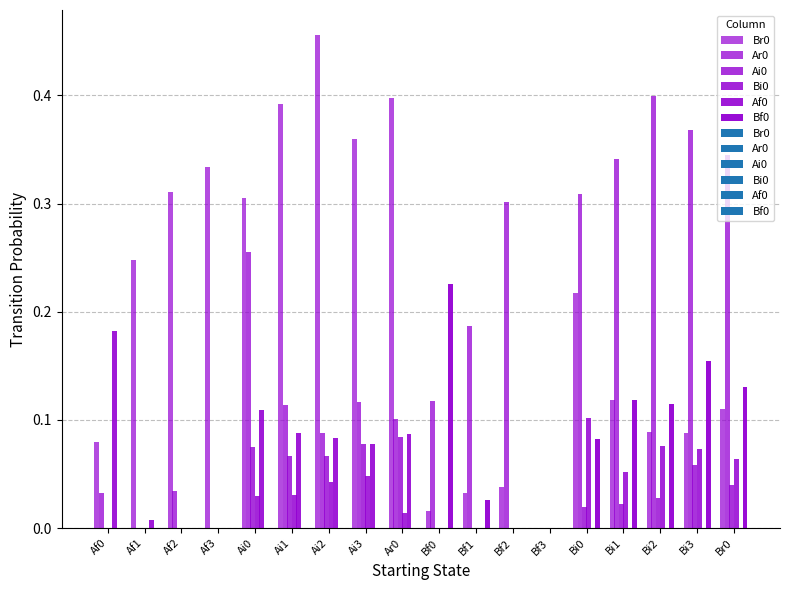

Reading left to right, what are all the values shown in this chart?

Br0: 0.1	0.2	0.3	0.3	0.3	0.4	0.5	0.4	0.4	0.0	0.0	0.0	0.0	0.2	0.1	0.1	0.1	0.1
Ar0: 0.0	0.0	0.0	0.0	0.3	0.1	0.1	0.1	0.1	0.1	0.2	0.3	0.0	0.3	0.3	0.4	0.4	0.3
Ai0: 0.0	0.0	0.0	0.0	0.1	0.1	0.1	0.1	0.1	0.0	0.0	0.0	0.0	0.0	0.0	0.0	0.1	0.0
Bi0: 0.0	0.0	0.0	0.0	0.0	0.0	0.0	0.0	0.0	0.0	0.0	0.0	0.0	0.1	0.1	0.1	0.1	0.1
Af0: 0.2	0.0	0.0	0.0	0.1	0.1	0.1	0.1	0.1	0.0	0.0	0.0	0.0	0.0	0.0	0.0	0.0	0.0
Bf0: 0.0	0.0	0.0	0.0	0.0	0.0	0.0	0.0	0.0	0.2	0.0	0.0	0.0	0.1	0.1	0.1	0.2	0.1